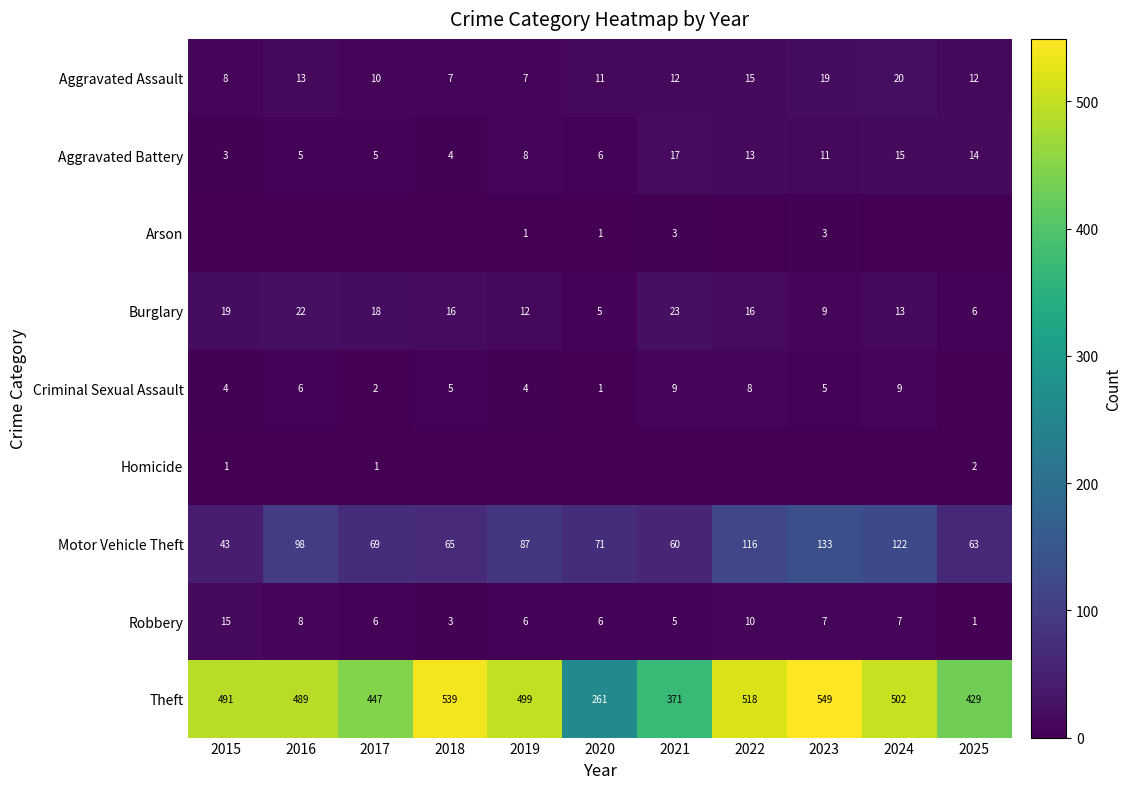

What is the spread (max minus min) of values at 2016?

489